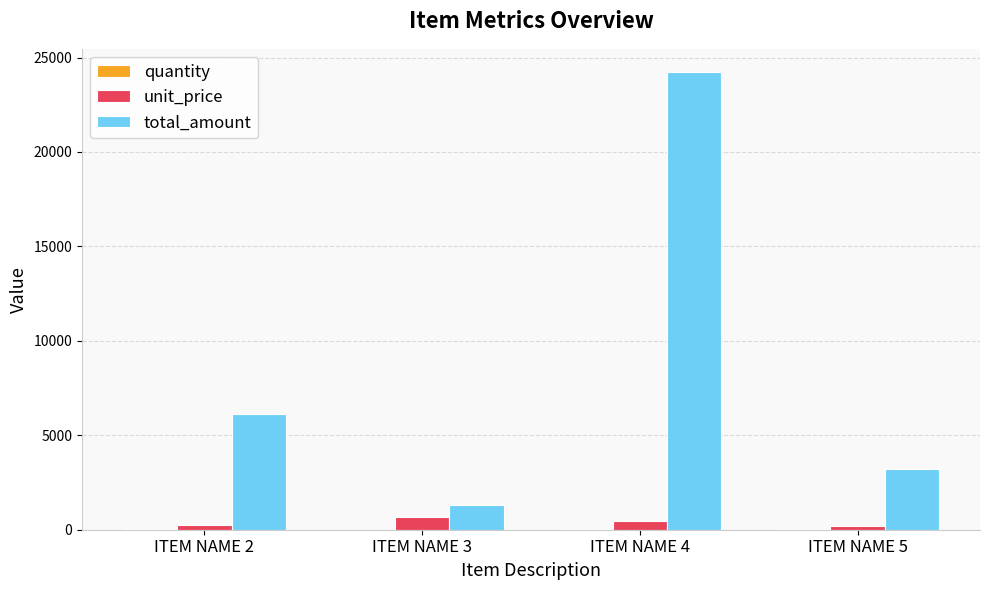

Count the number of categories in the chart.

4